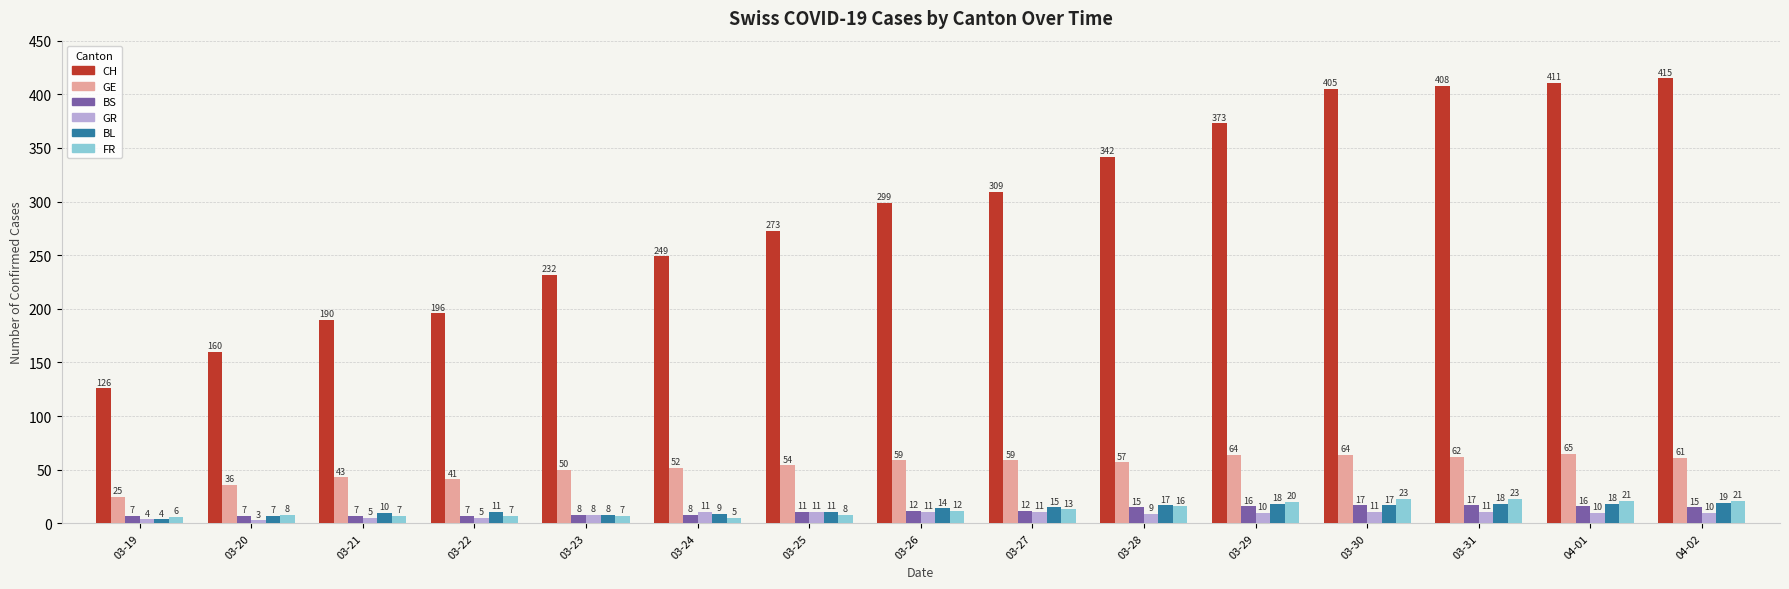

At how many categories does at least one series exceed 71?

15